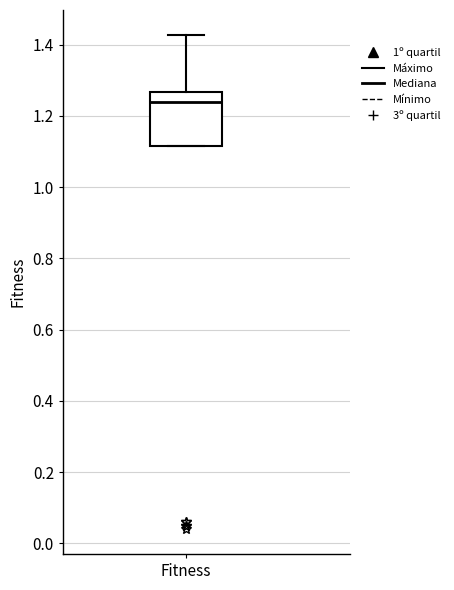

Where does the upper whisker of the box for Fitness end on the y-axis? The values are not printed on the chart, so give them approximately, as read against the axis.

1.42